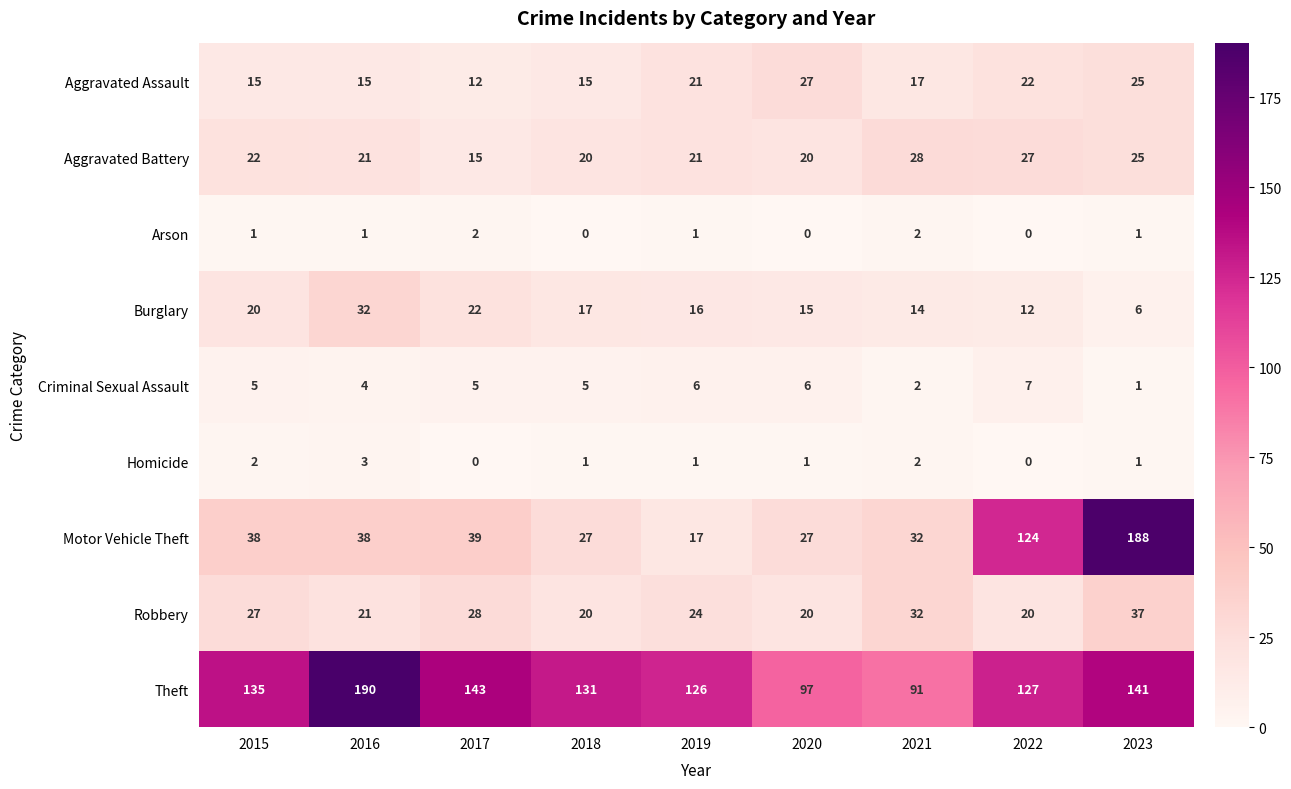

The Robbery series shows 33 at 2022. True or false?

False